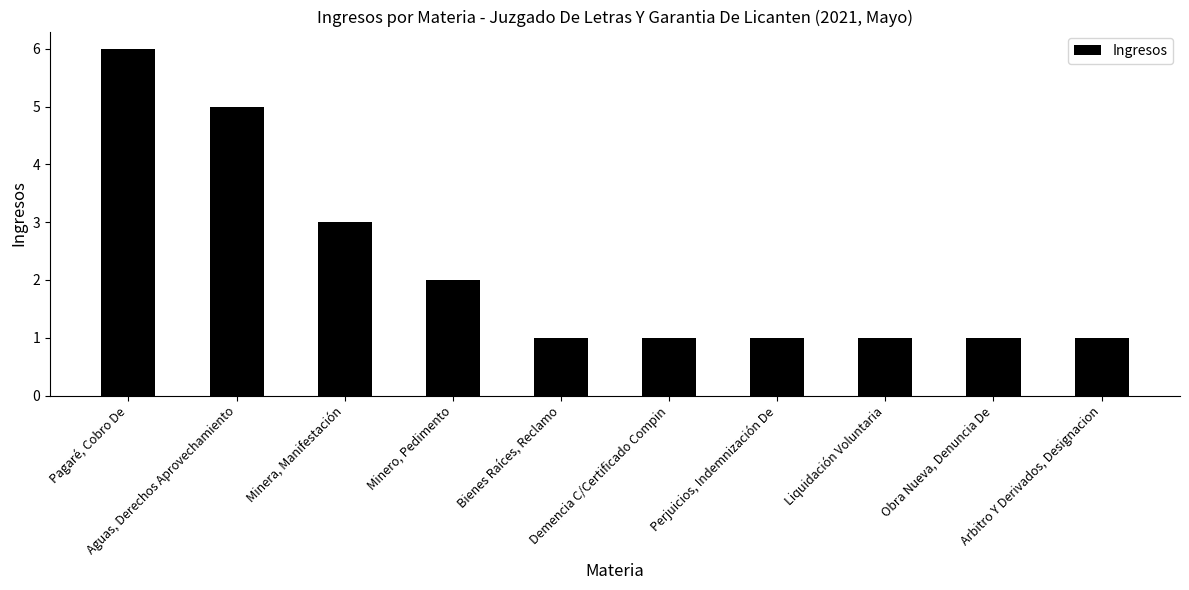

What is the greatest value displayed?

6